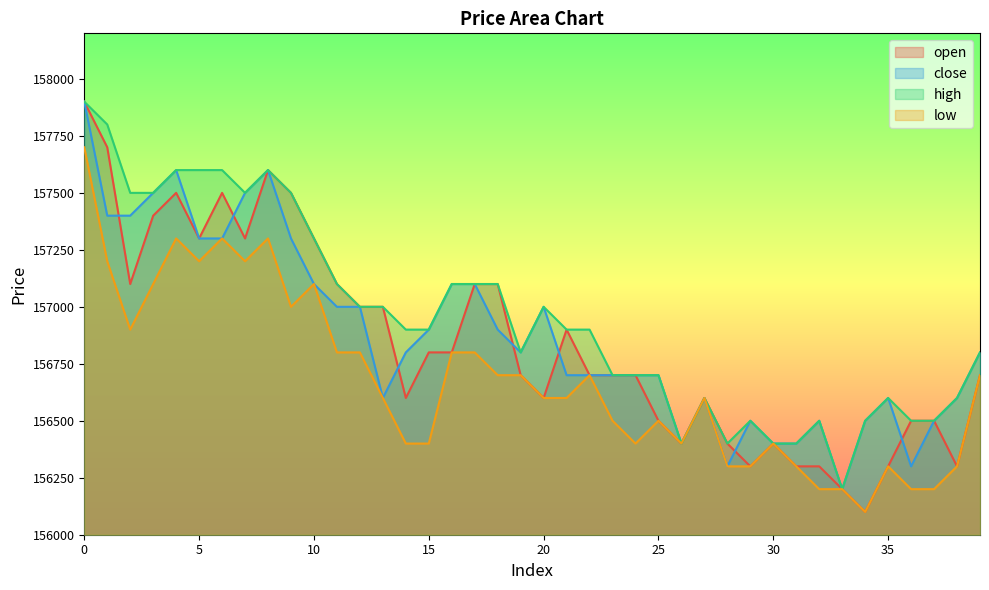

Reading left to right, extract all data points from this chart.

open: 157900	157700	157100	157400	157500	157300	157500	157300	157600	157500	157300	157100	157000	157000	156600	156800	156800	157100	157100	156700	156600	156900	156700	156700	156700	156500	156400	156600	156400	156300	156400	156300	156300	156200	156100	156300	156500	156500	156300	156700
close: 157900	157400	157400	157500	157600	157300	157300	157500	157600	157300	157100	157000	157000	156600	156800	156900	157100	157100	156900	156800	157000	156700	156700	156700	156700	156700	156400	156600	156300	156500	156400	156400	156500	156200	156500	156600	156300	156500	156600	156800
high: 157900	157800	157500	157500	157600	157600	157600	157500	157600	157500	157300	157100	157000	157000	156900	156900	157100	157100	157100	156800	157000	156900	156900	156700	156700	156700	156400	156600	156400	156500	156400	156400	156500	156200	156500	156600	156500	156500	156600	156800
low: 157700	157200	156900	157100	157300	157200	157300	157200	157300	157000	157100	156800	156800	156600	156400	156400	156800	156800	156700	156700	156600	156600	156700	156500	156400	156500	156400	156600	156300	156300	156400	156300	156200	156200	156100	156300	156200	156200	156300	156700